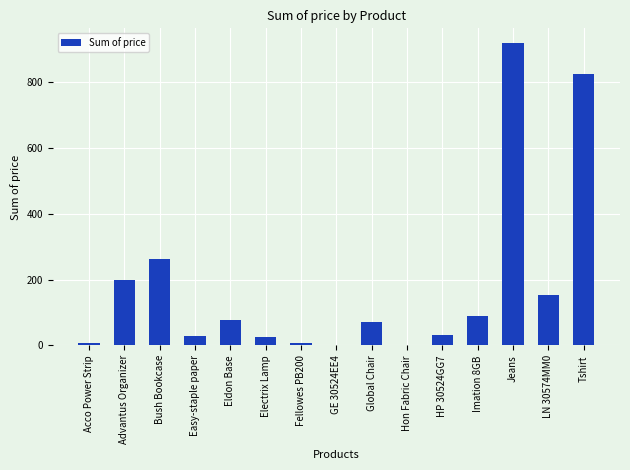

The chart shows a value of 198.6 at Advantus Organizer. True or false?

True